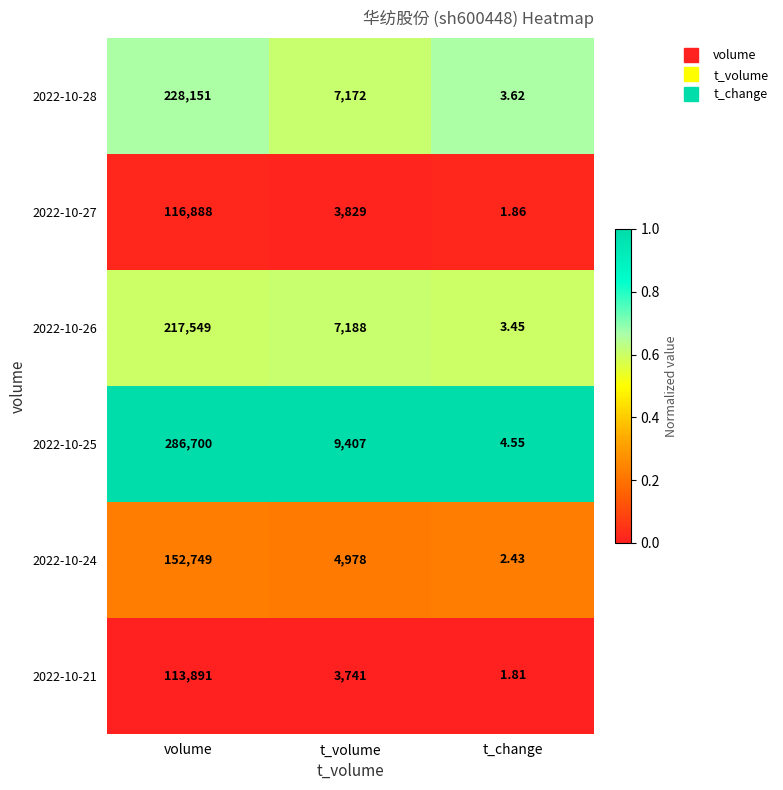

Count the number of data series in this chart.

6